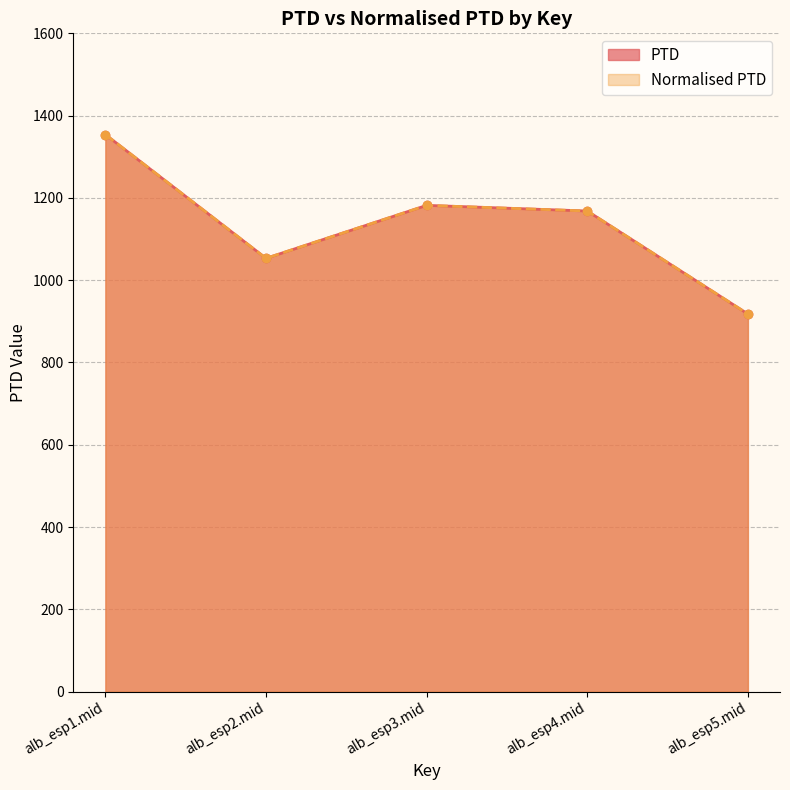

True or false: Normalised PTD has more than 2 interior local peaks.

False